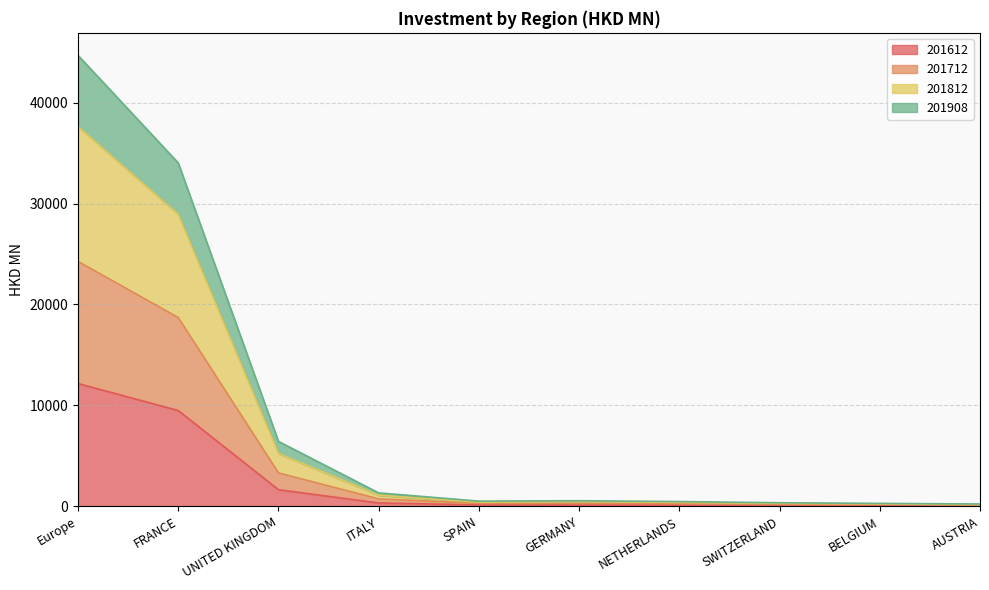

At which category is the sum across all series the highest?

Europe